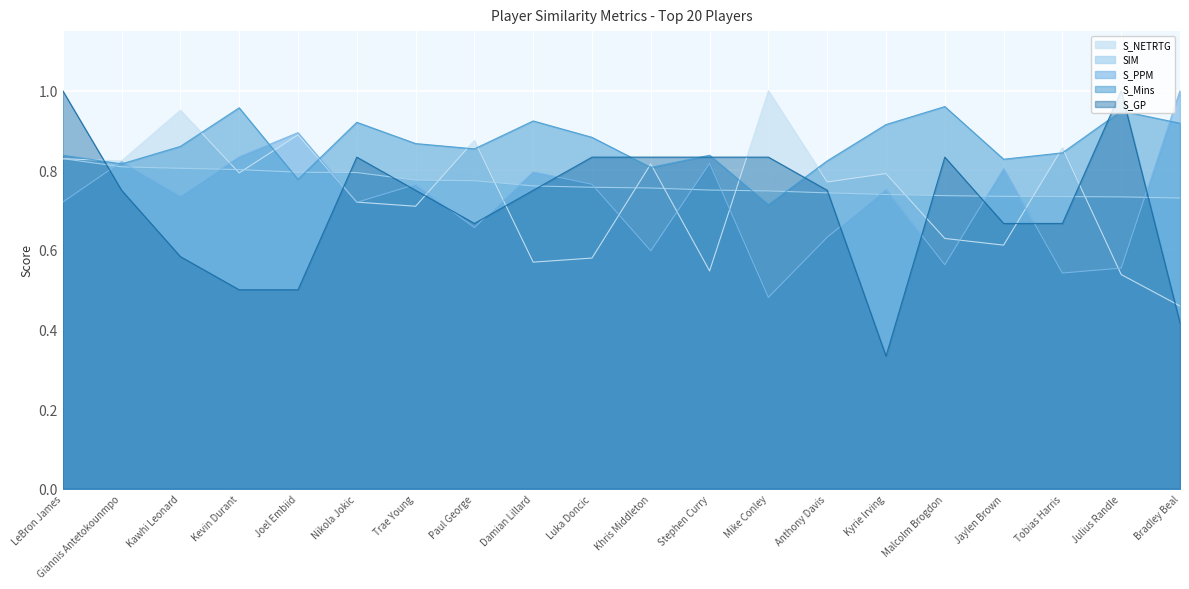

Count the S_Mins values in the range 0 to 1.

20